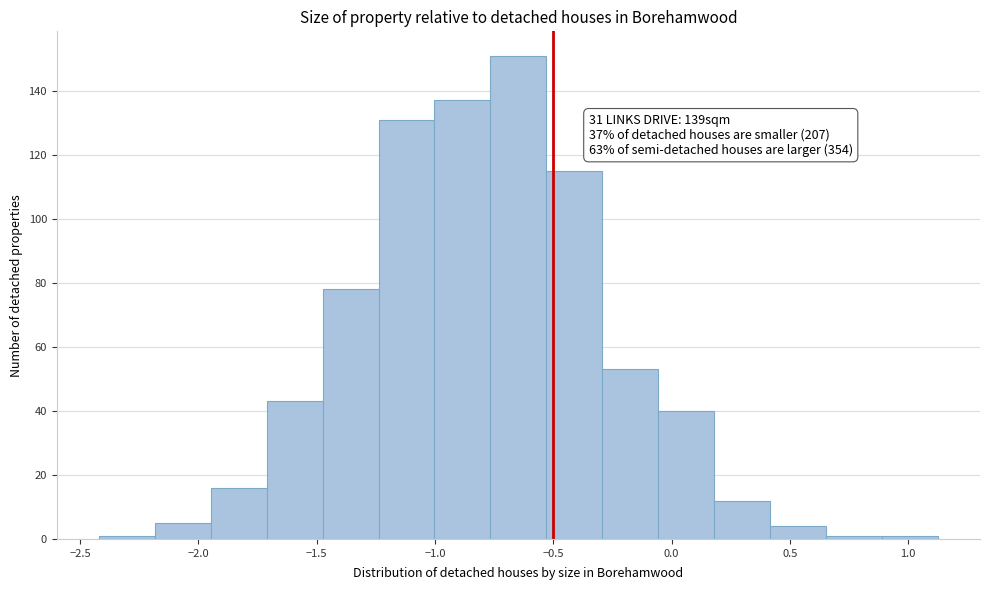

Over which range of the x-axis is the bar tallest?

-0.75 to -0.55